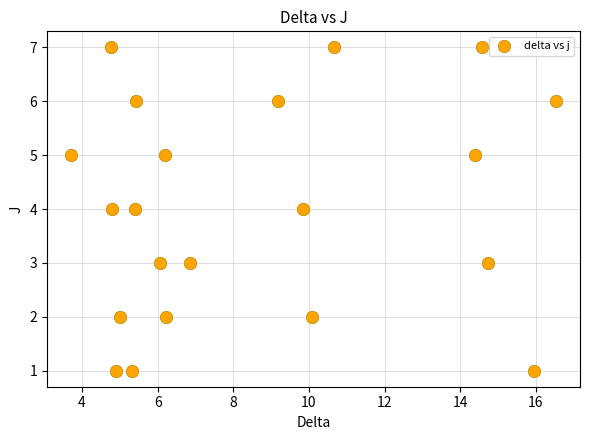

What is the range of Y values (max minus min)?

6